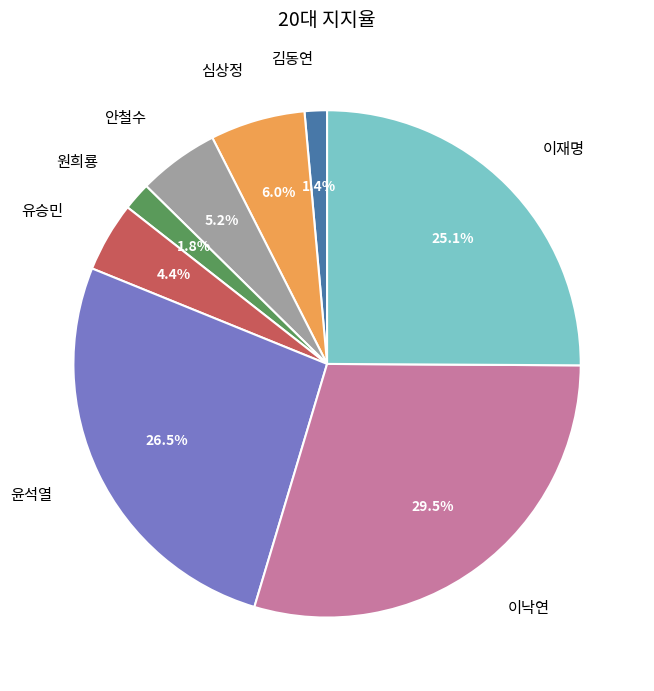

Is there any slice that represents more than half of the pie?

No